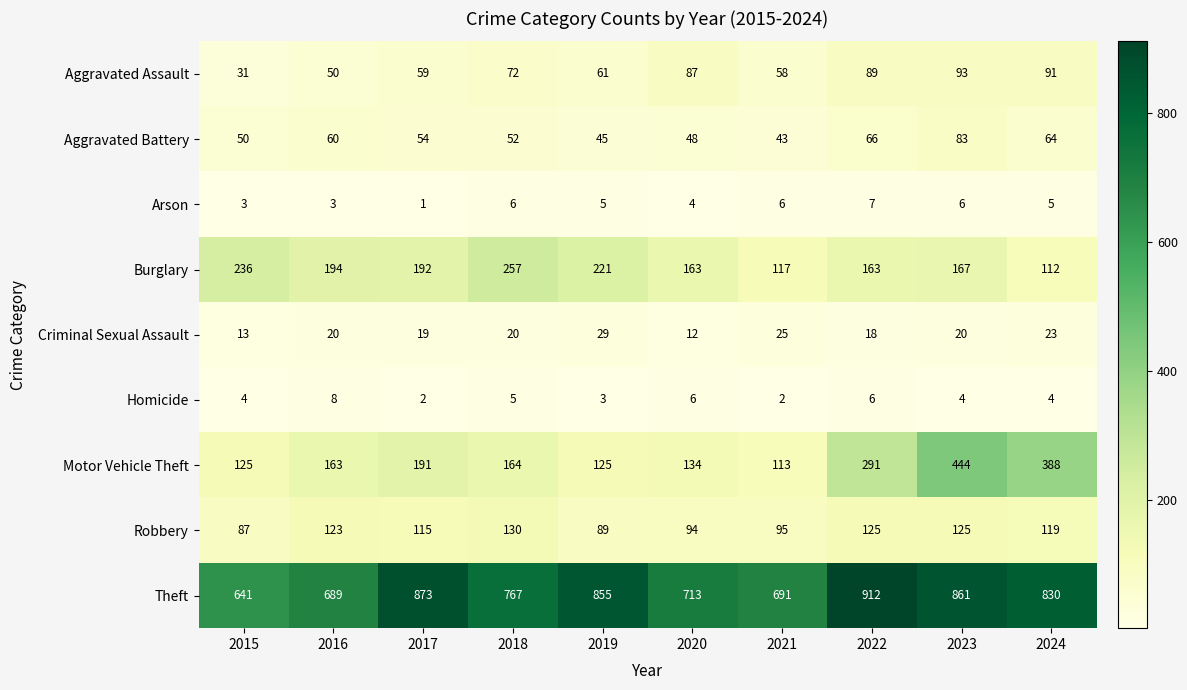

At which label is Arson closest to 4?

2020